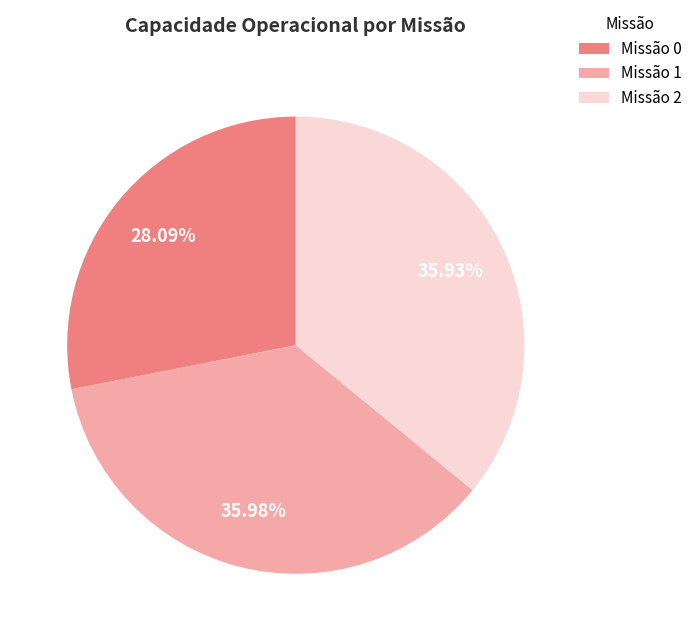

Count the number of slices in the pie.

3